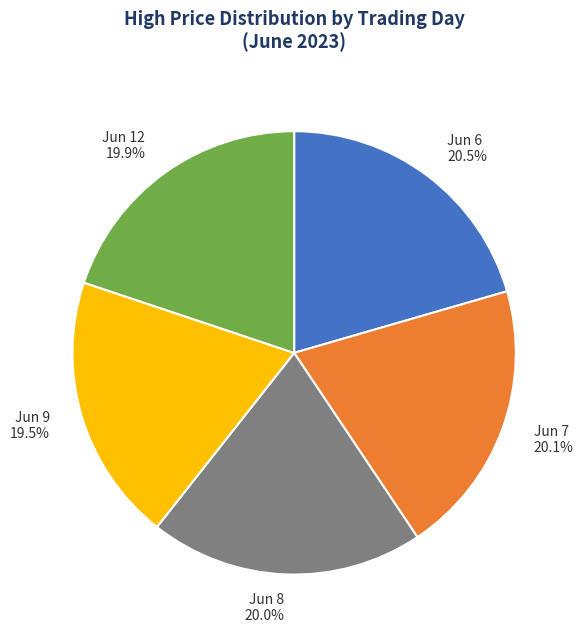

What percentage is NOT represented by Jun 6?

79.5%